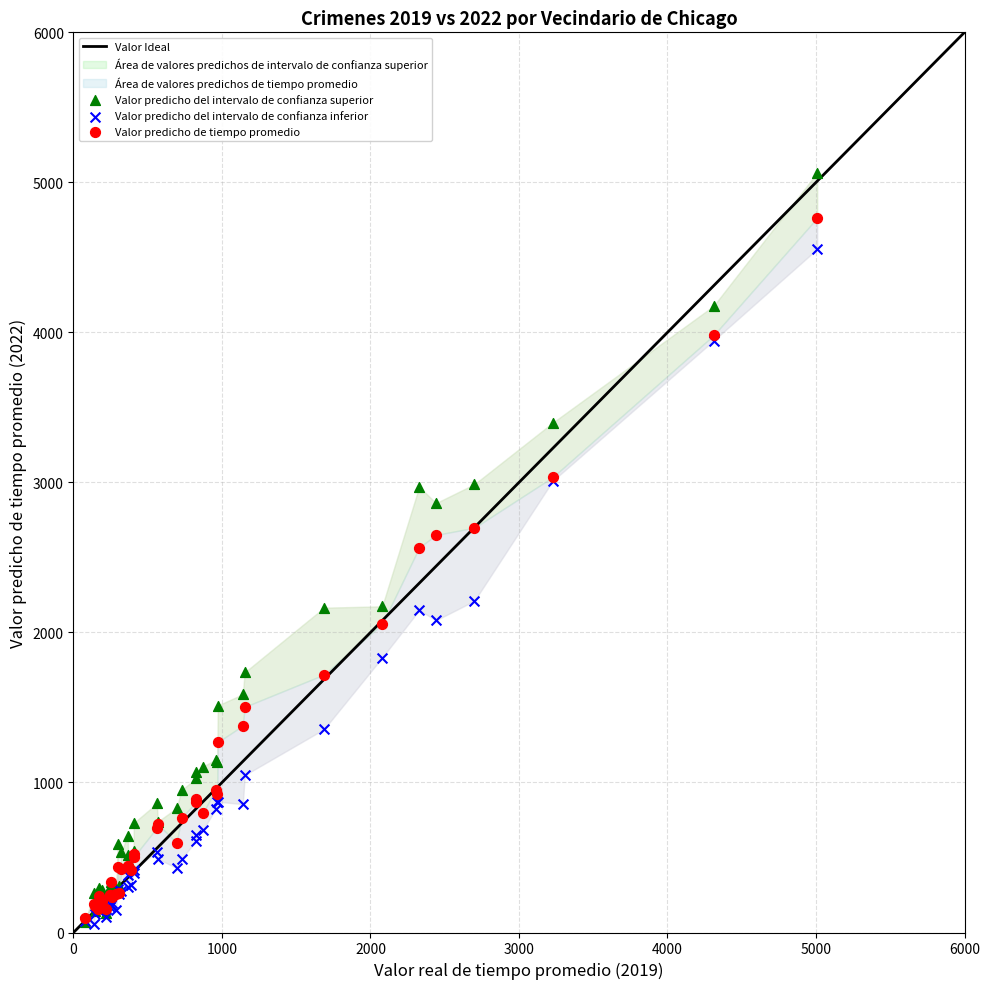

In the Valor predicho de tiempo promedio series, what Y value is closest to 2431?

2566